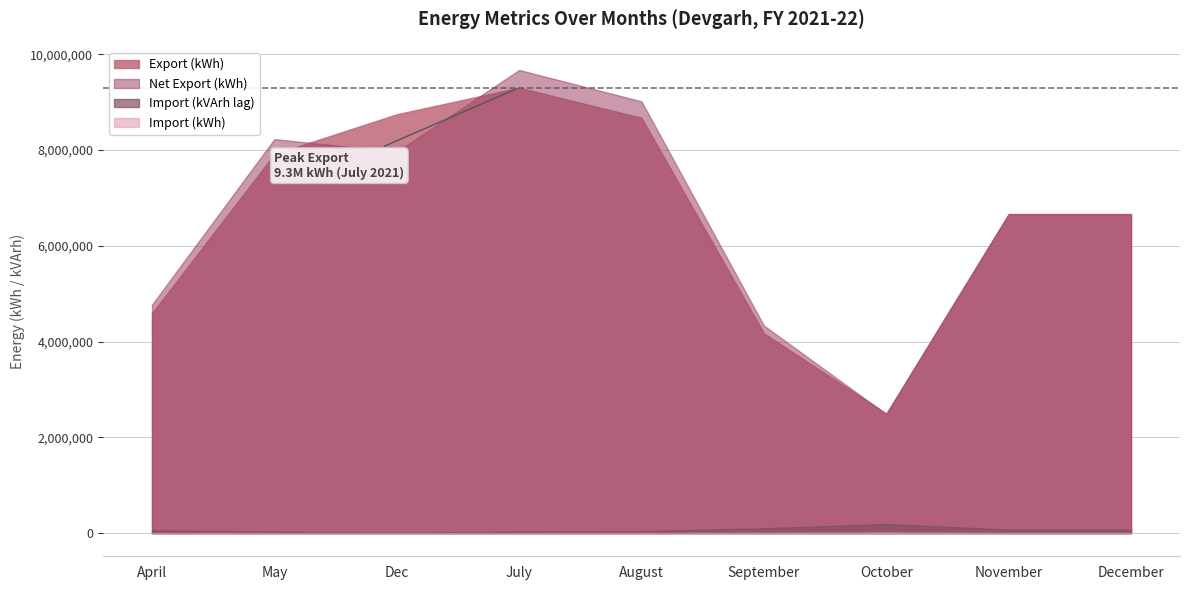

What are all the series names shown in the legend?

Export (kWh), Import (kWh), Net Export (kWh), Import (kVArh lag)